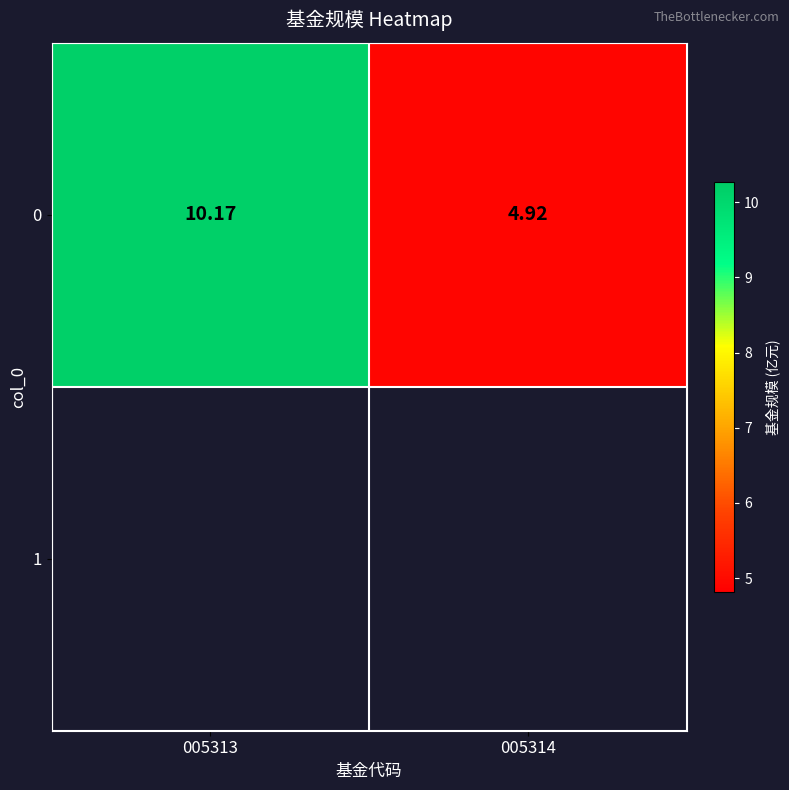

What is the difference between the maximum and minimum values?

5.2